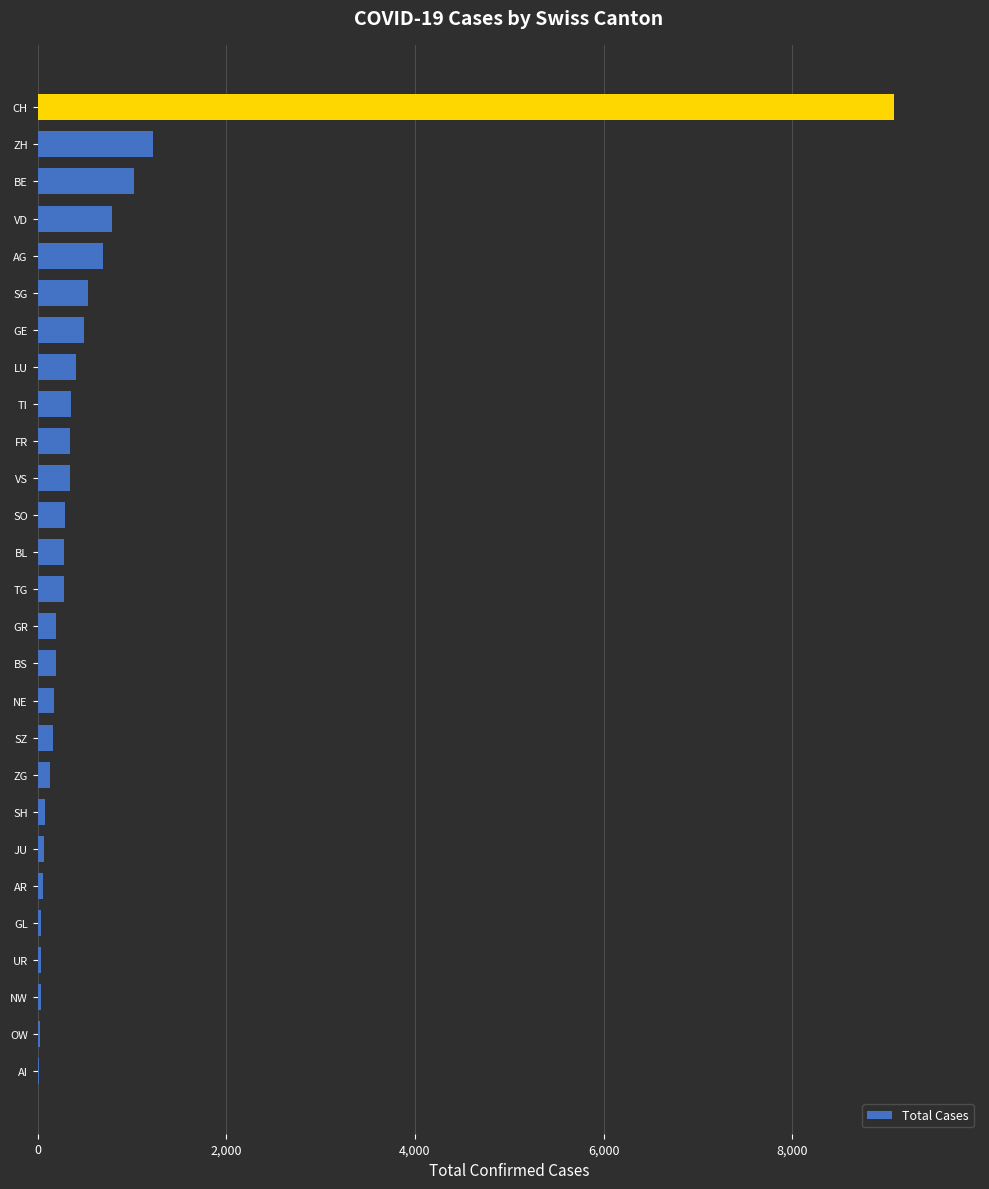

How many series are shown in this chart?

1